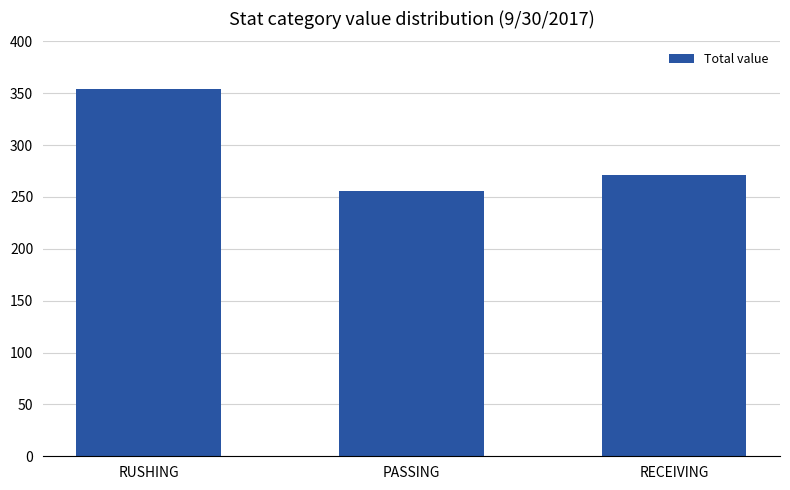

Count the number of categories in the chart.

3